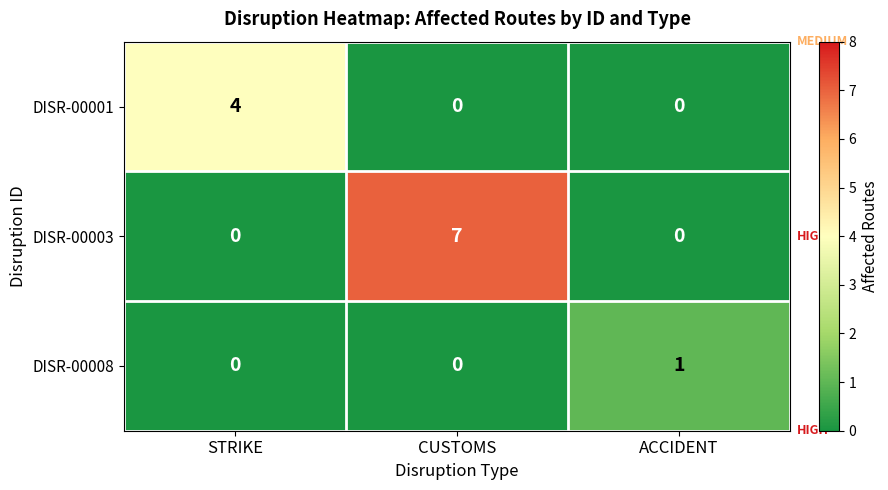

Between STRIKE and CUSTOMS, which series saw the biggest shift?

DISR-00003